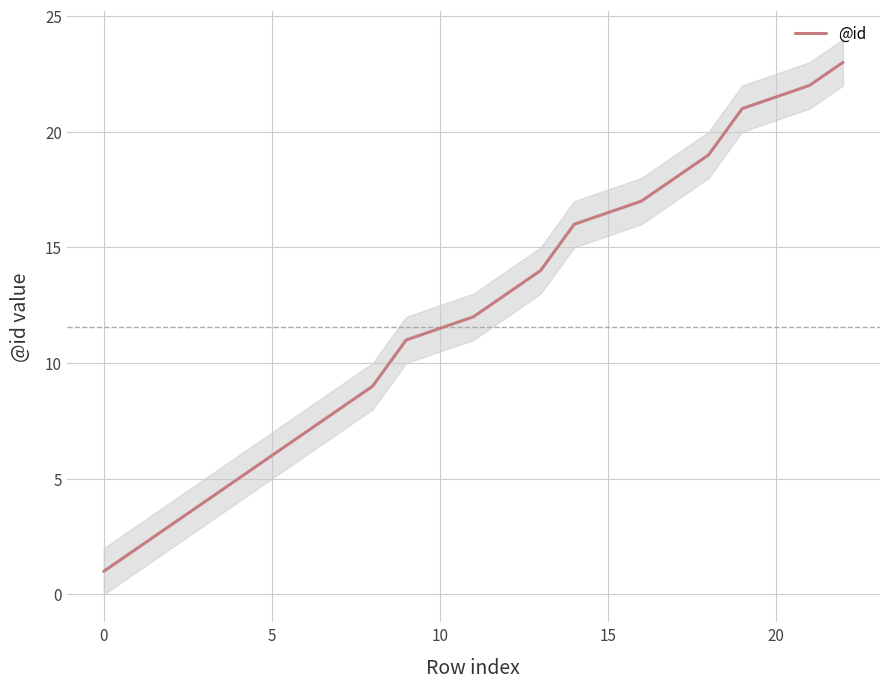

Reading right to left, extract all data points from this chart.

23	22	21	19	18	17	16	14	13	12	11	9	8	7	6	5	4	3	2	1